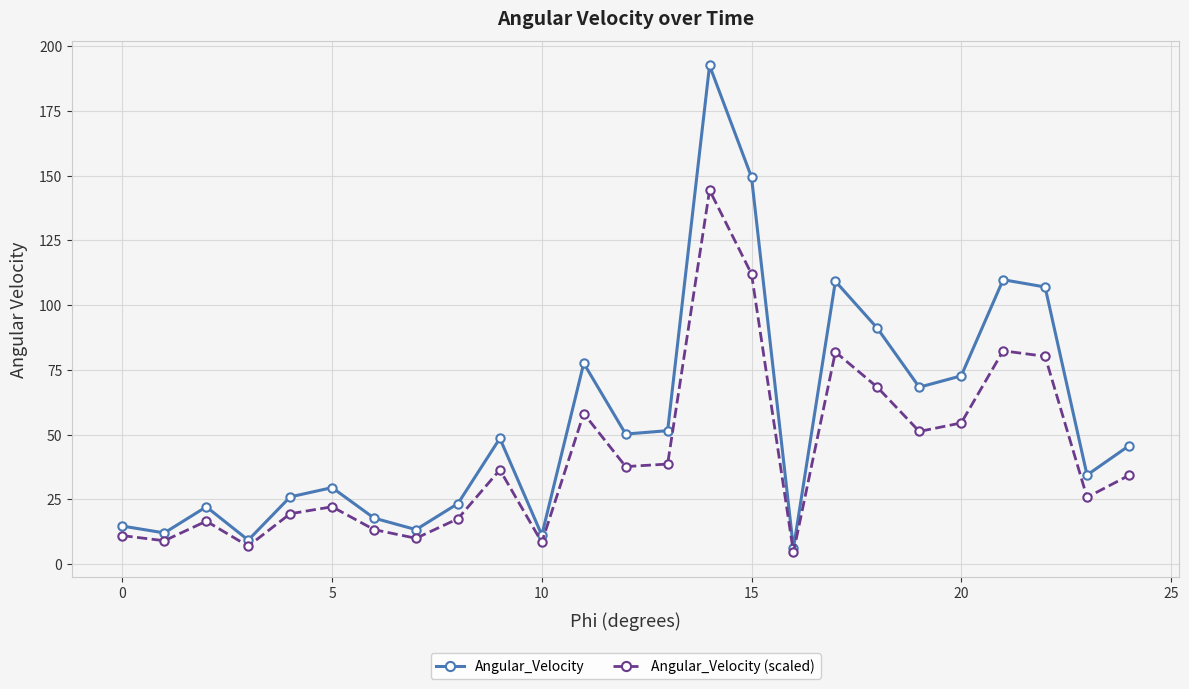

Rank the series by their maximum value, from highest to lowest.

Angular_Velocity, Angular_Velocity (scaled)